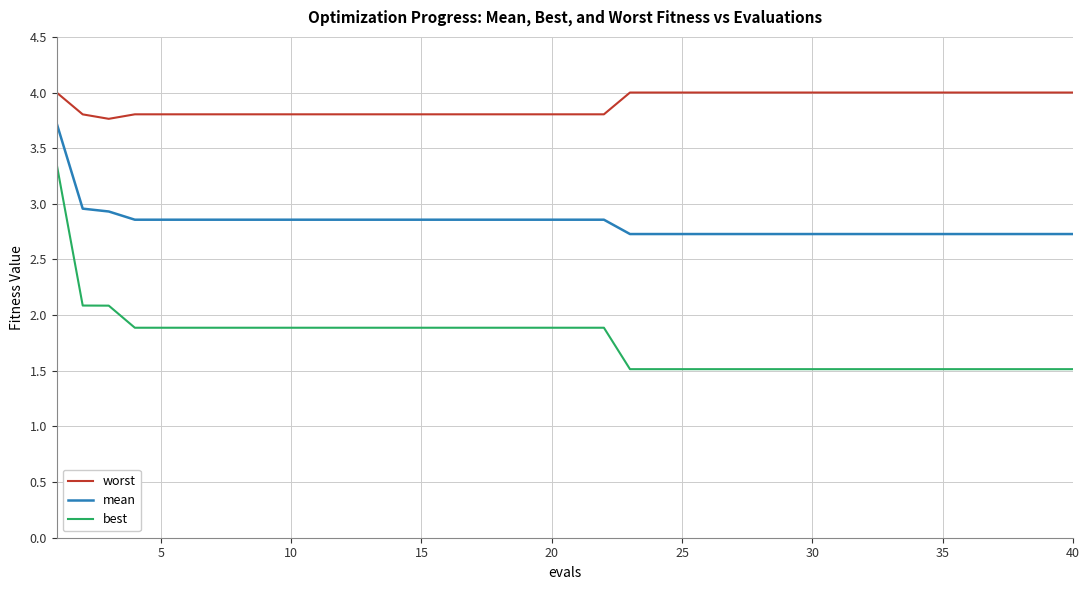

Rank the series by their average value, from lowest to highest.

best, mean, worst